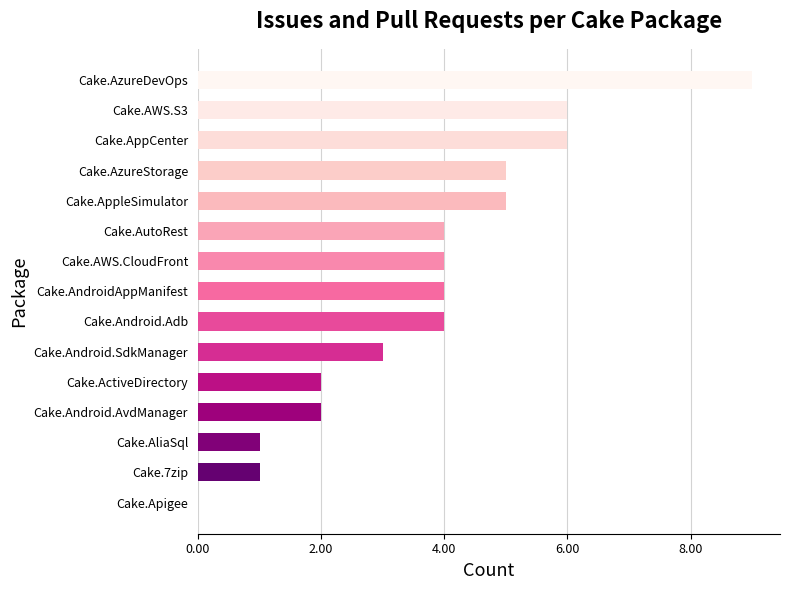

Between Cake.AliaSql and Cake.AWS.S3, which is larger?

Cake.AWS.S3